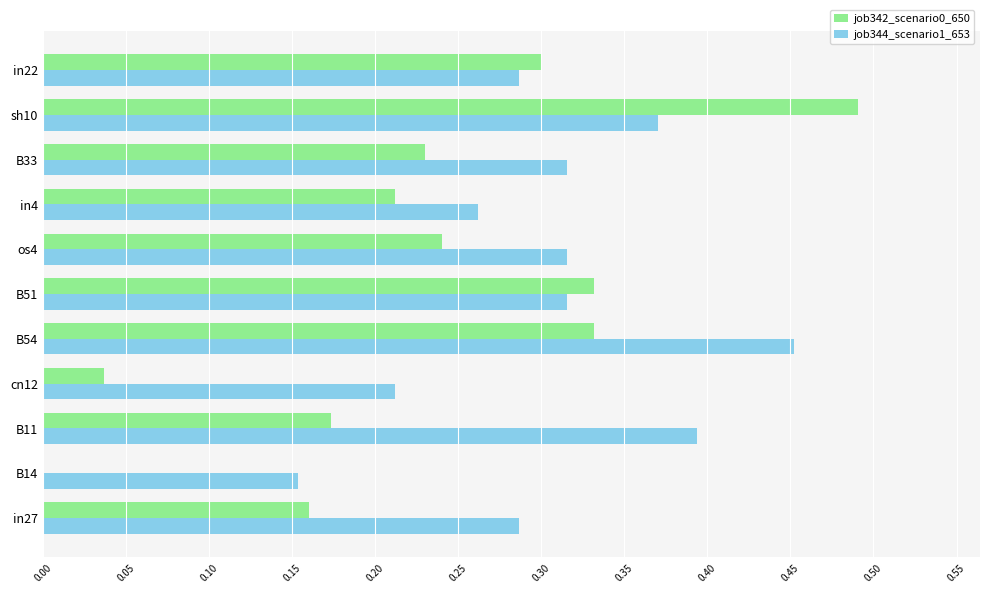

Which series changed the most between os4 and in4?

job344_scenario1_653